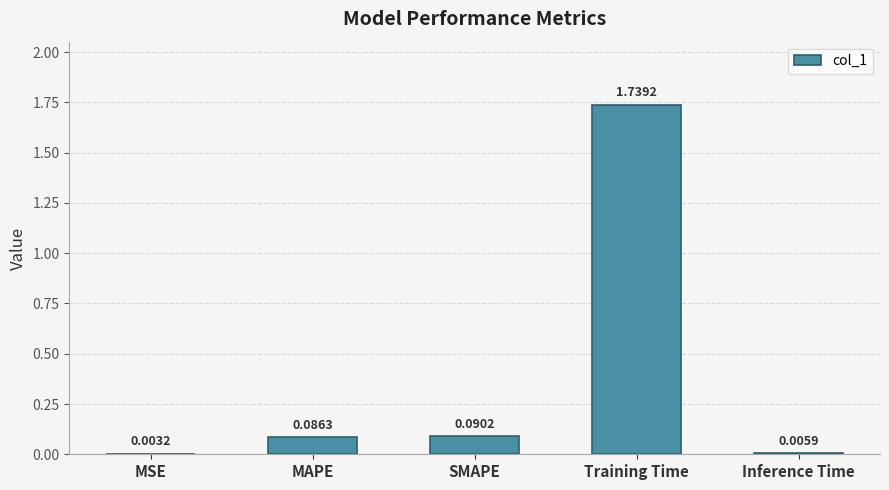

Which category has the highest value across all series?

Training Time